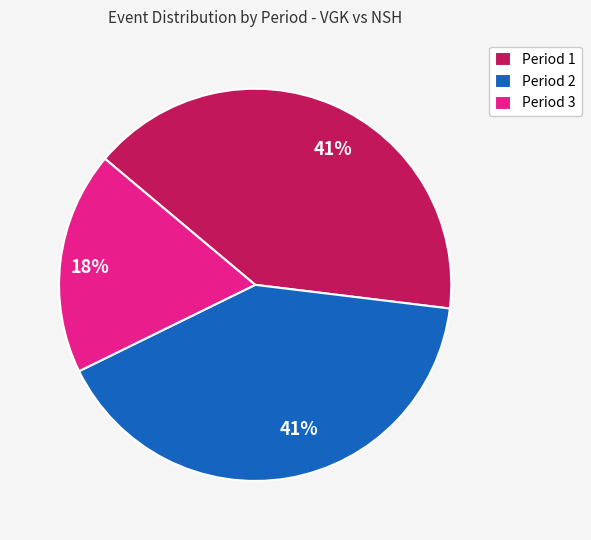

How many segments does this pie chart have?

3